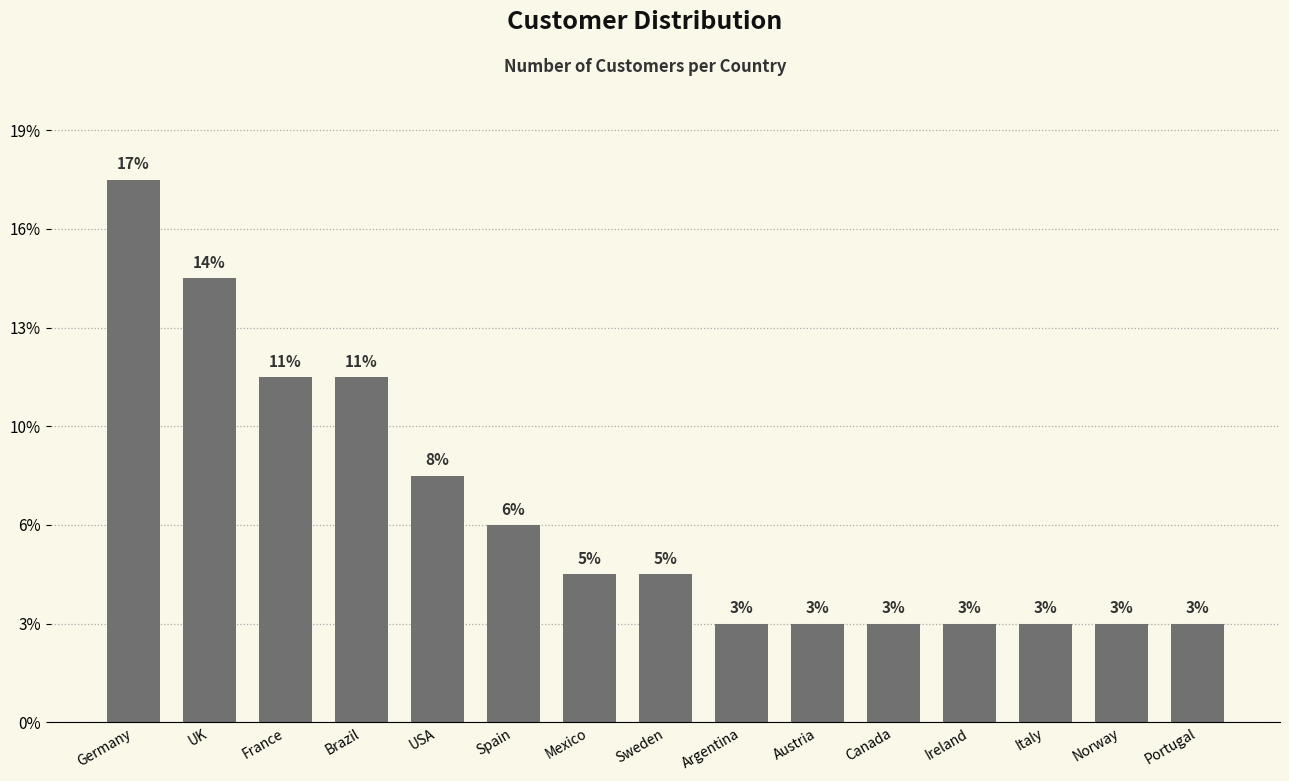

Rank the categories by value from highest to lowest.

Germany, UK, France, Brazil, USA, Spain, Mexico, Sweden, Argentina, Austria, Canada, Ireland, Italy, Norway, Portugal